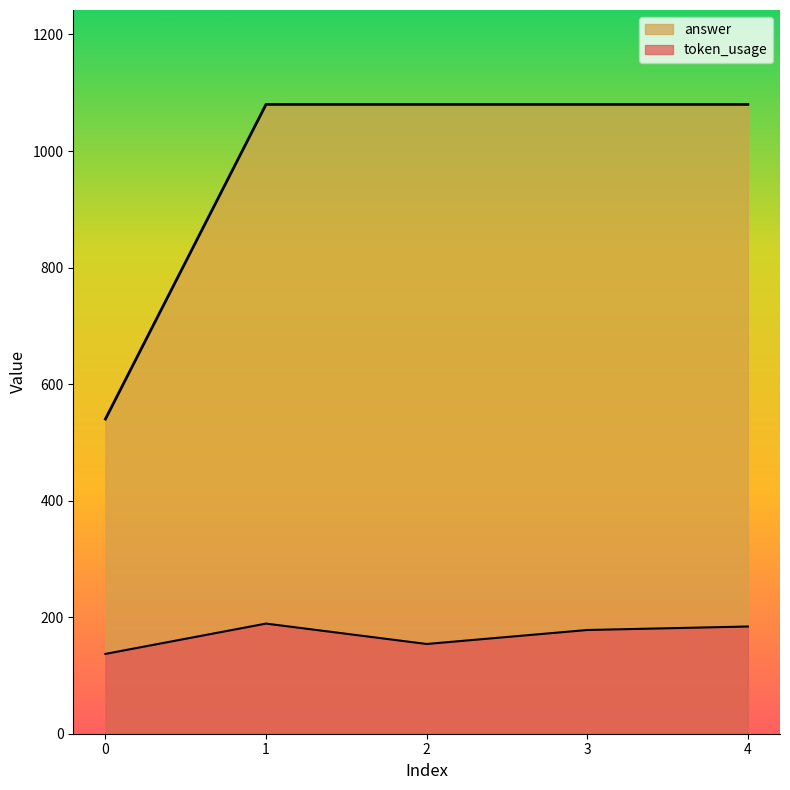

What is the value of the token_usage point at the 2nd from the left?

189